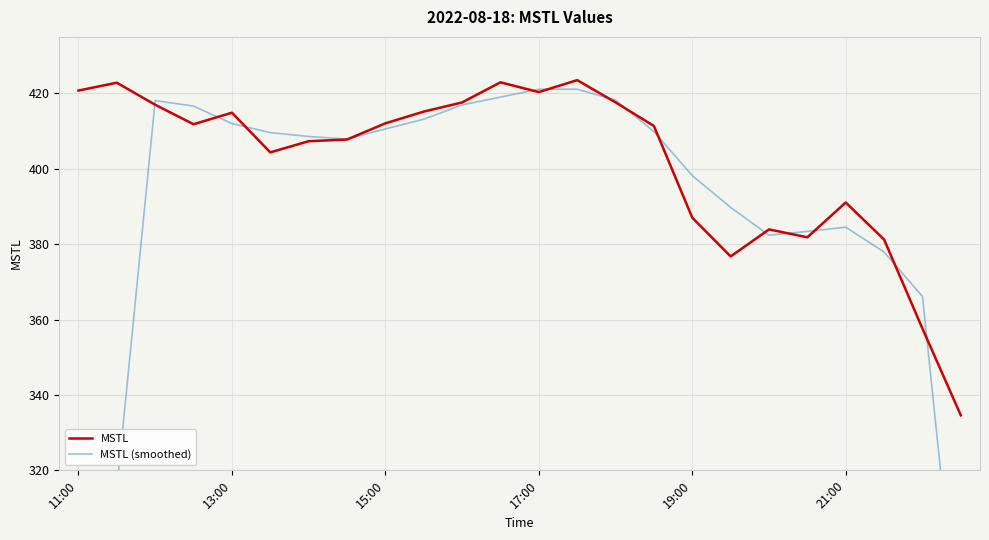

How many data points in MSTL are less than 411?

11